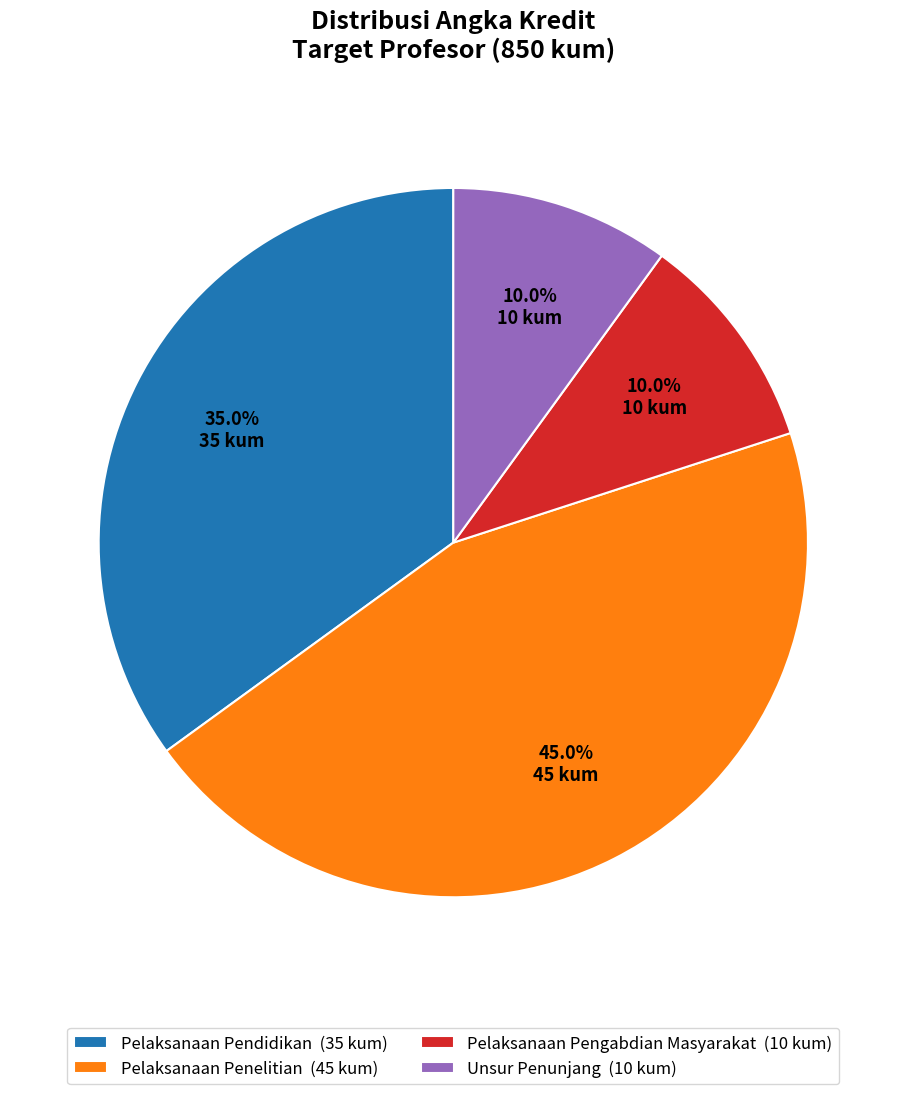

What is the largest slice in the pie chart?

Pelaksanaan Penelitian